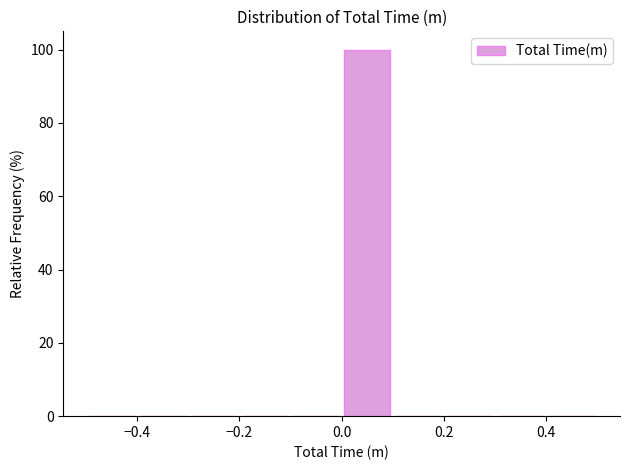

Reading left to right, list every bar in this chart as the range it spans on the x-axis followed by its height. The values are not printed on the chart, so give them approximately, as read against the axis.

-0.5 to -0.4: 0
-0.4 to -0.3: 0
-0.3 to -0.2: 0
-0.2 to -0.1: 0
-0.1 to 0.0: 0
0.0 to 0.1: 100
0.1 to 0.2: 0
0.2 to 0.3: 0
0.3 to 0.4: 0
0.4 to 0.5: 0